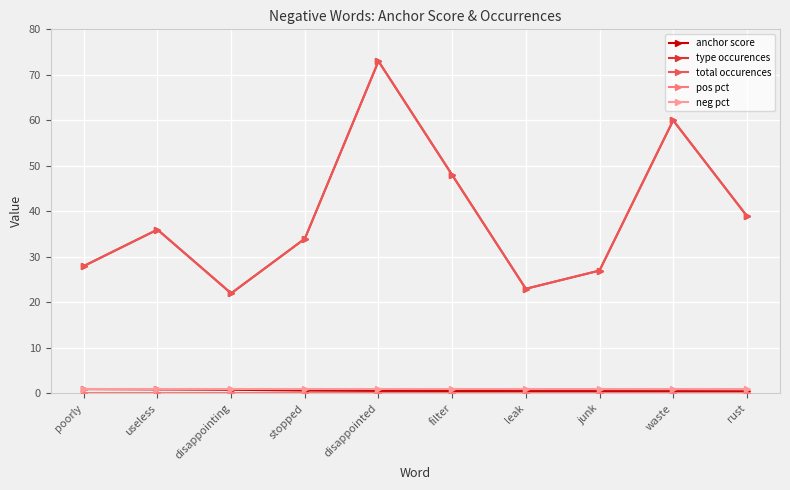

Rank the series at disappointing from highest to lowest value.

type occurences, total occurences, neg pct, anchor score, pos pct